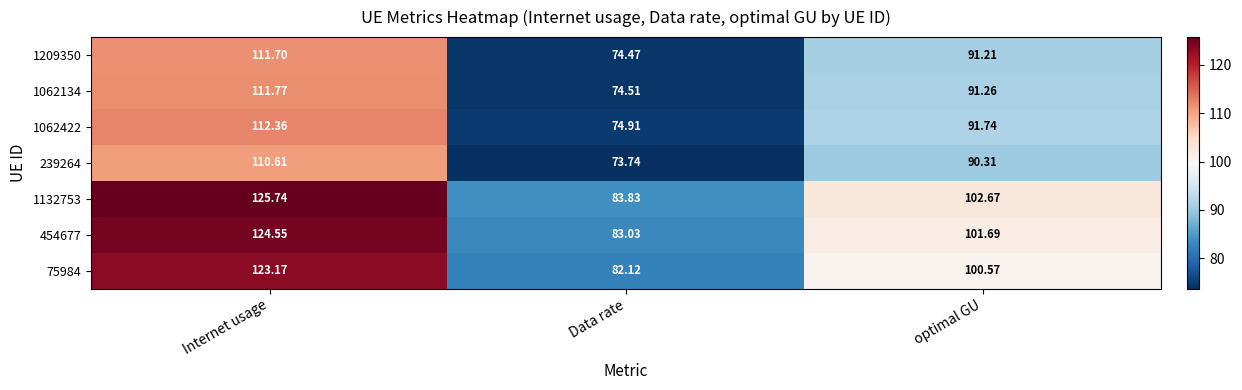

Which label corresponds to the smallest value in the chart?

Data rate